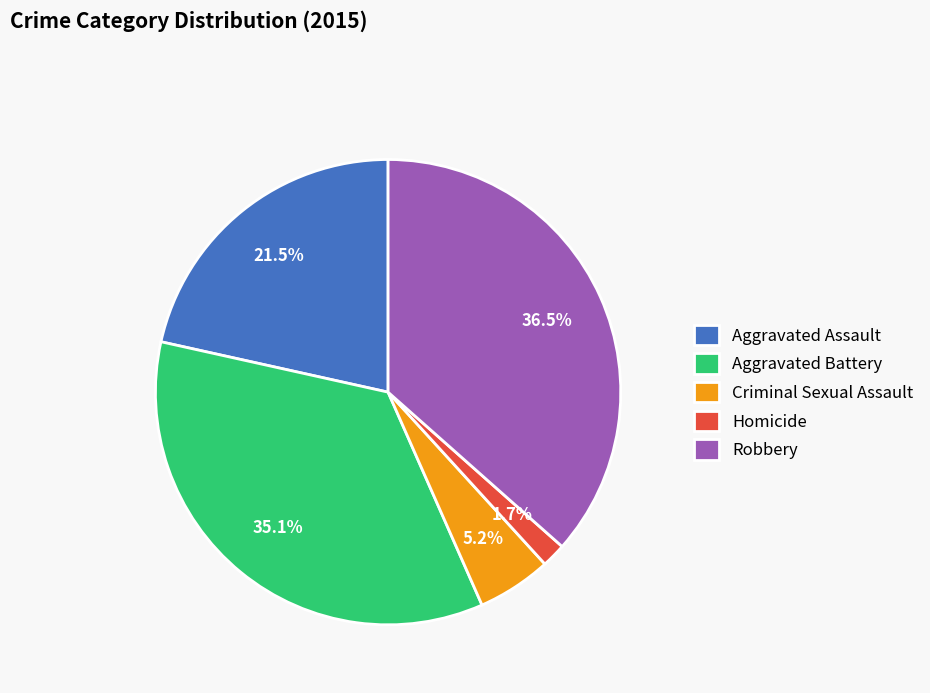

What percentage is the Criminal Sexual Assault slice, to the nearest percent?

5%